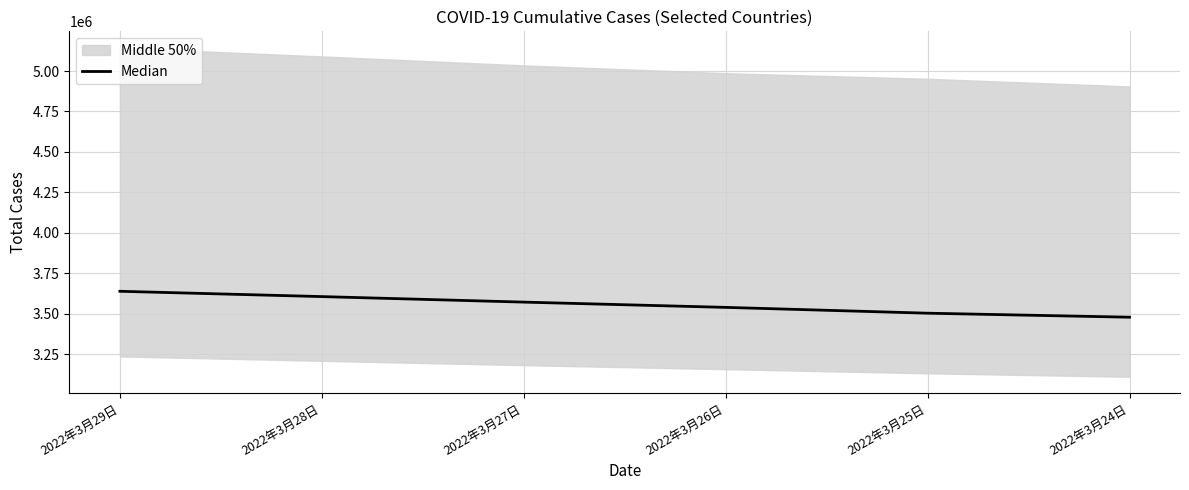

List the labels in order of value, largest first.

2022年3月29日, 2022年3月28日, 2022年3月27日, 2022年3月26日, 2022年3月25日, 2022年3月24日